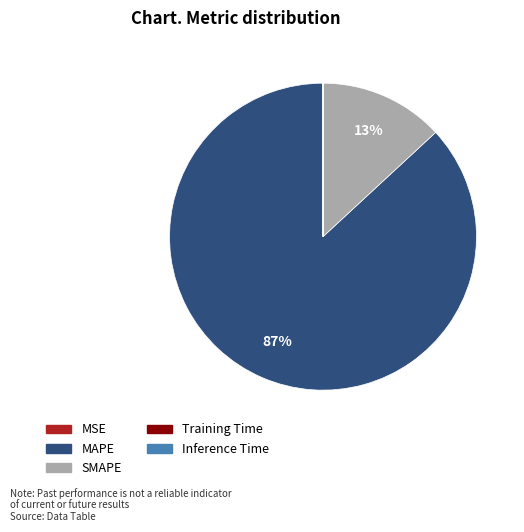

What is the majority slice?

MAPE